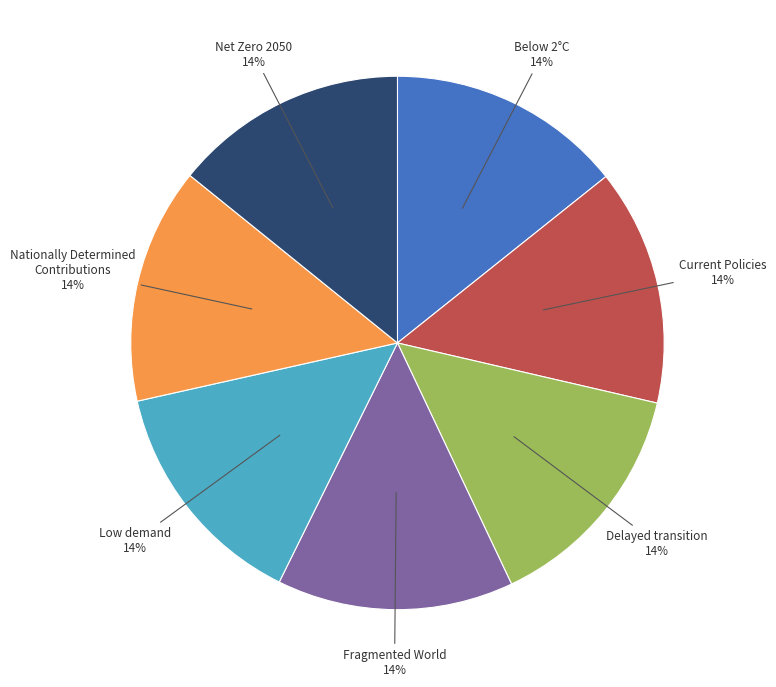

Is there any slice that represents more than half of the pie?

No